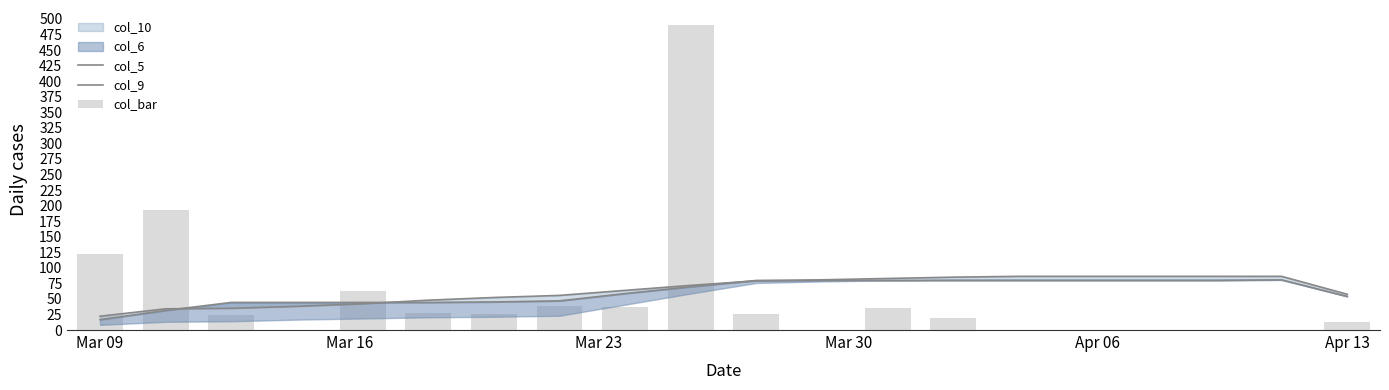

Which label corresponds to the smallest value in the chart?

Mar 30